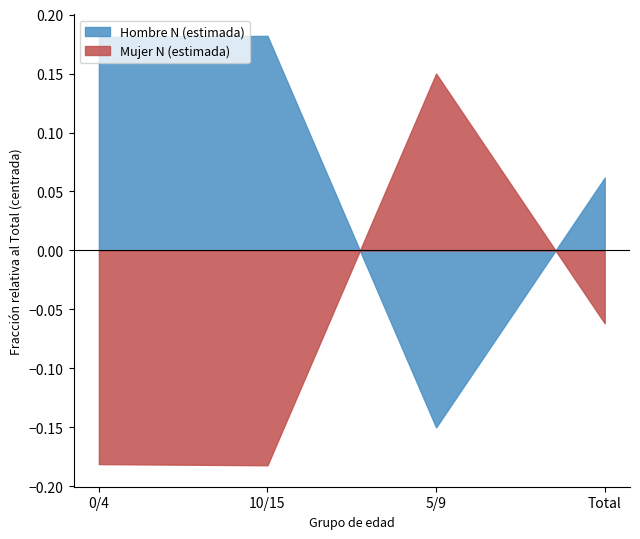

Where does the Mujer N (estimada) series first go above 0?

5/9